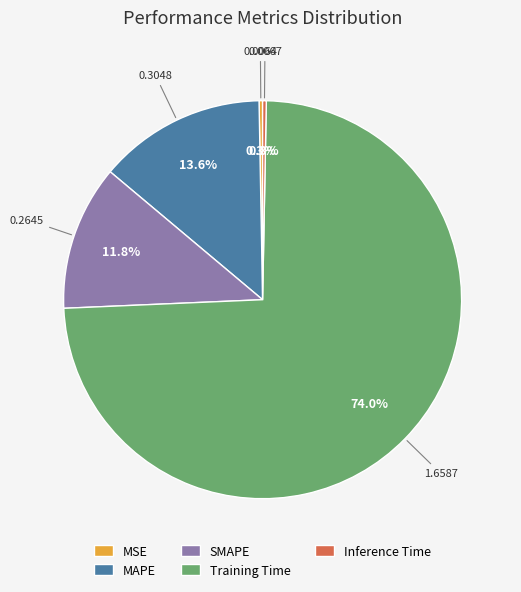

What is the largest slice in the pie chart?

Training Time